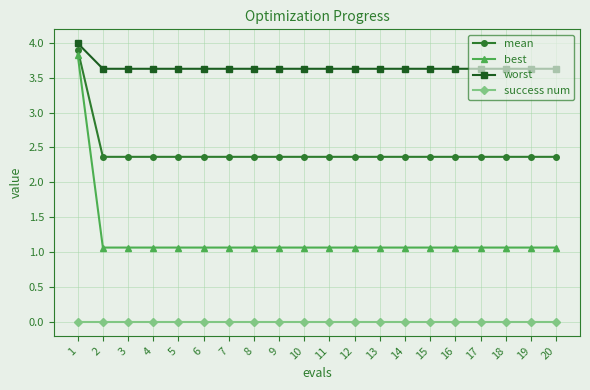

True or false: mean has a value of 2.4 at 9.

True